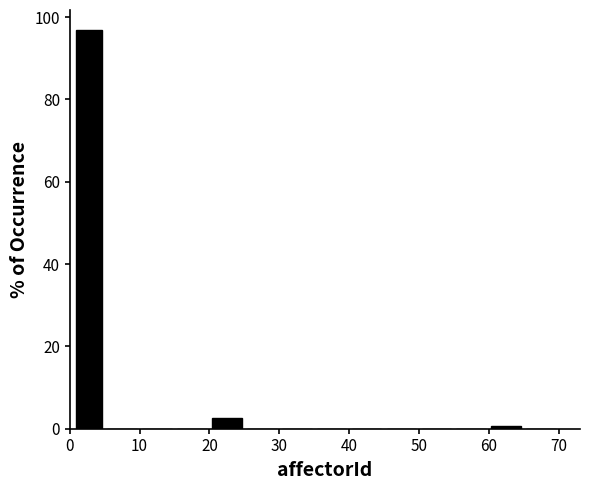

Which range on the x-axis has the tallest bar?

0.5 to 5.0